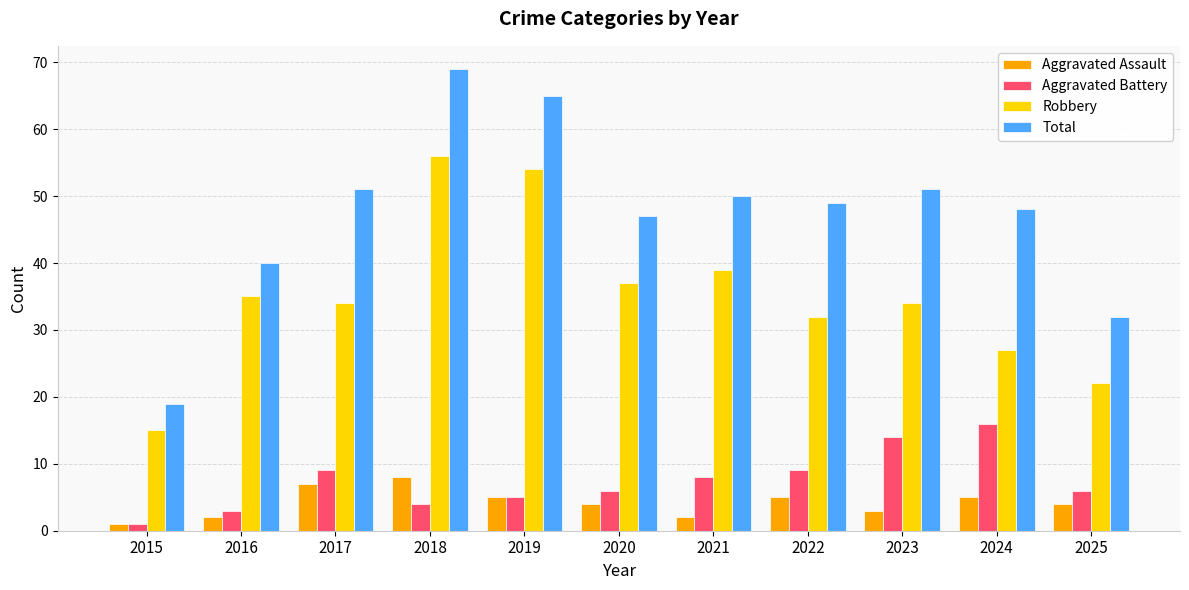

How many bars are there in each group?

4